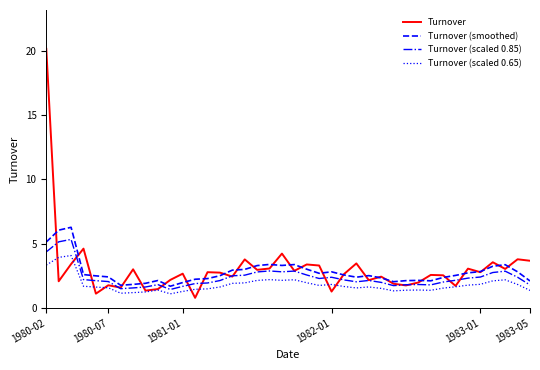

Rank the series by their maximum value, from lowest to highest.

Turnover (scaled 0.65), Turnover (scaled 0.85), Turnover (smoothed), Turnover